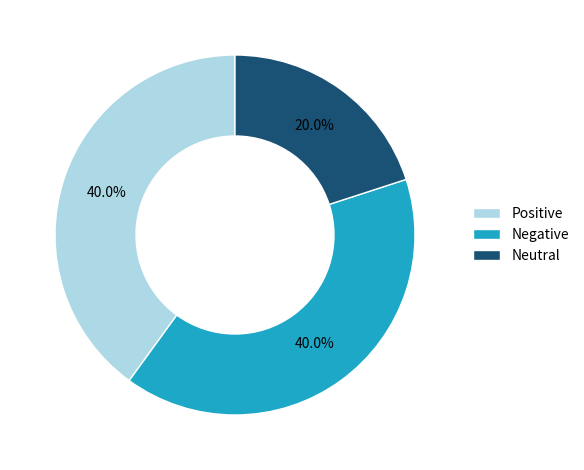

What is the total percentage of Positive and Neutral?

60.0%